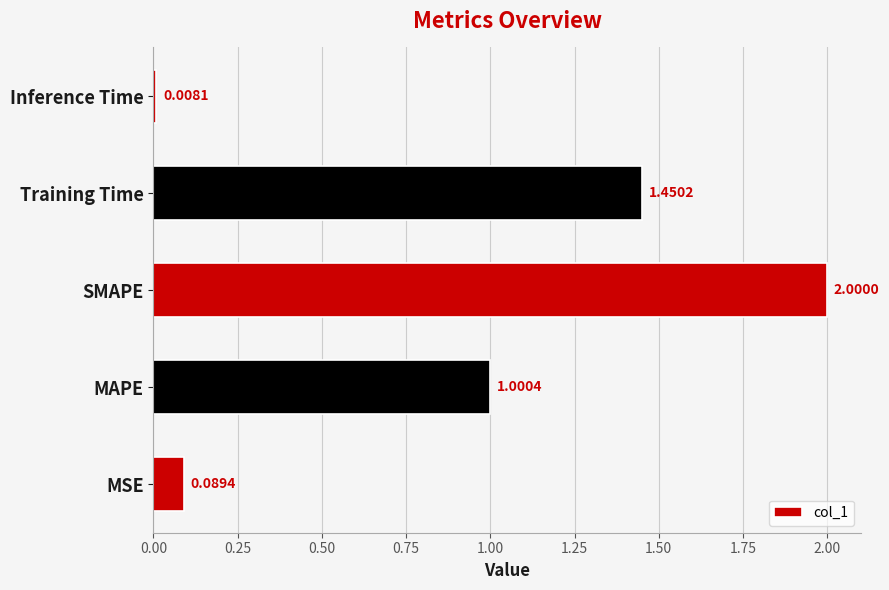

At which category does the chart reach its minimum across all series?

Inference Time